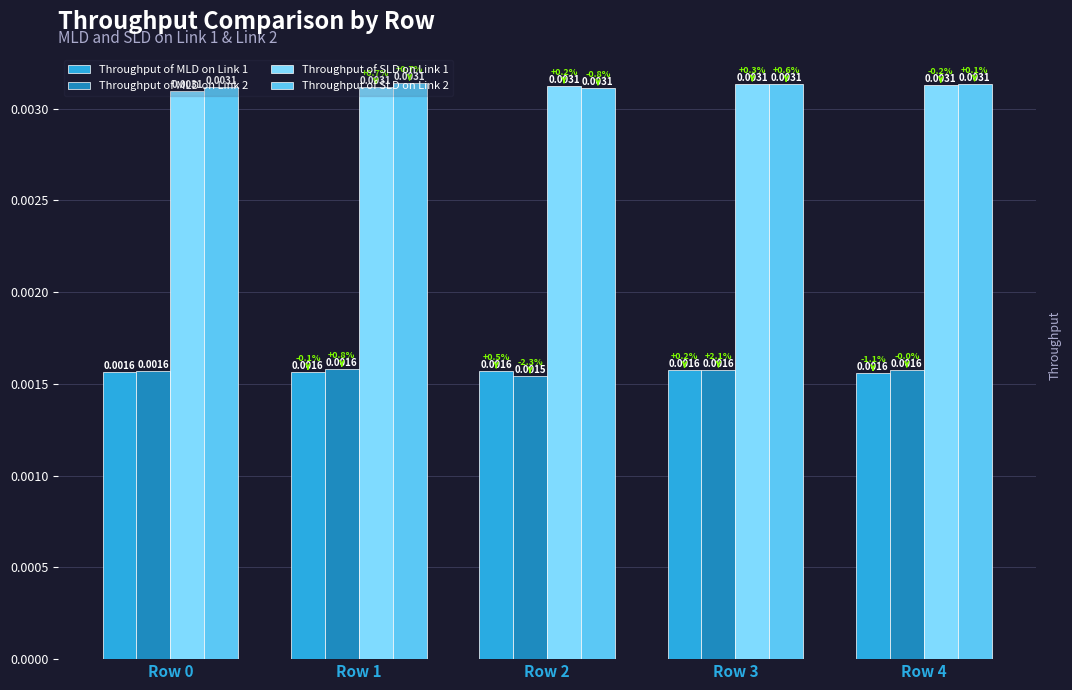

At how many categories does at least one series exceed 0?

5